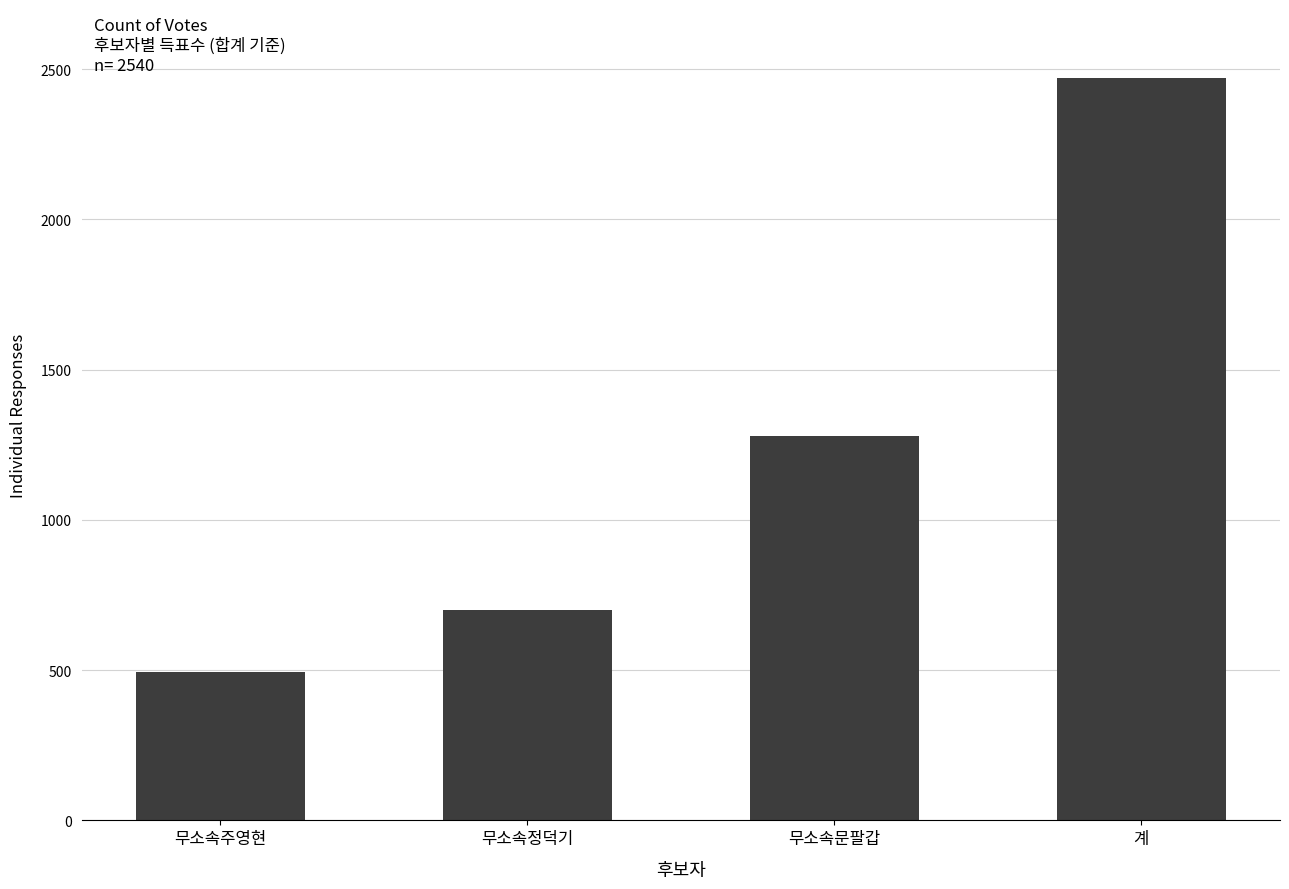

Rank the categories by value from lowest to highest.

무소속주영현, 무소속정덕기, 무소속문팔갑, 계